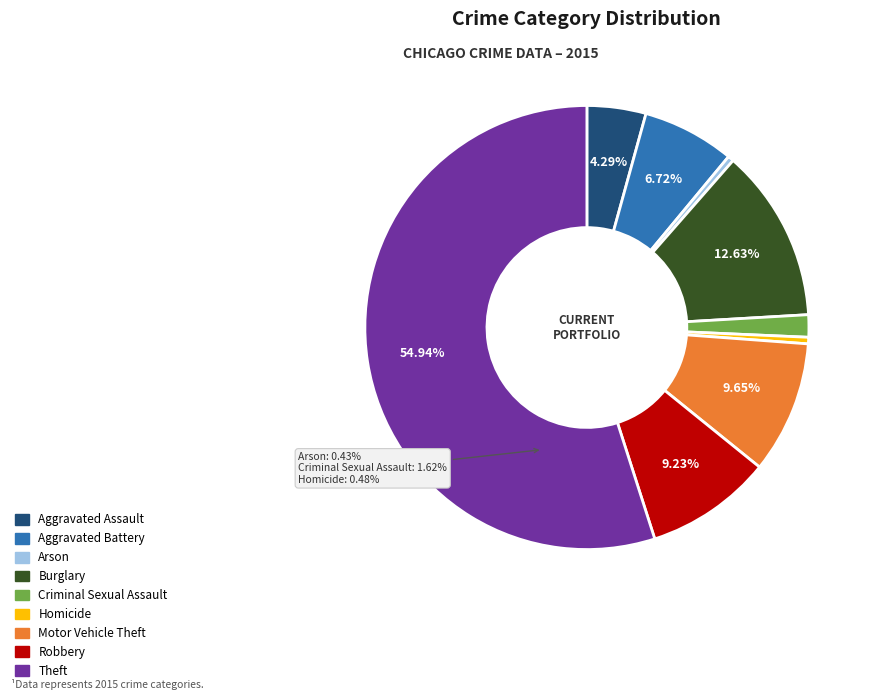

Which slice represents more than half of the pie?

Theft